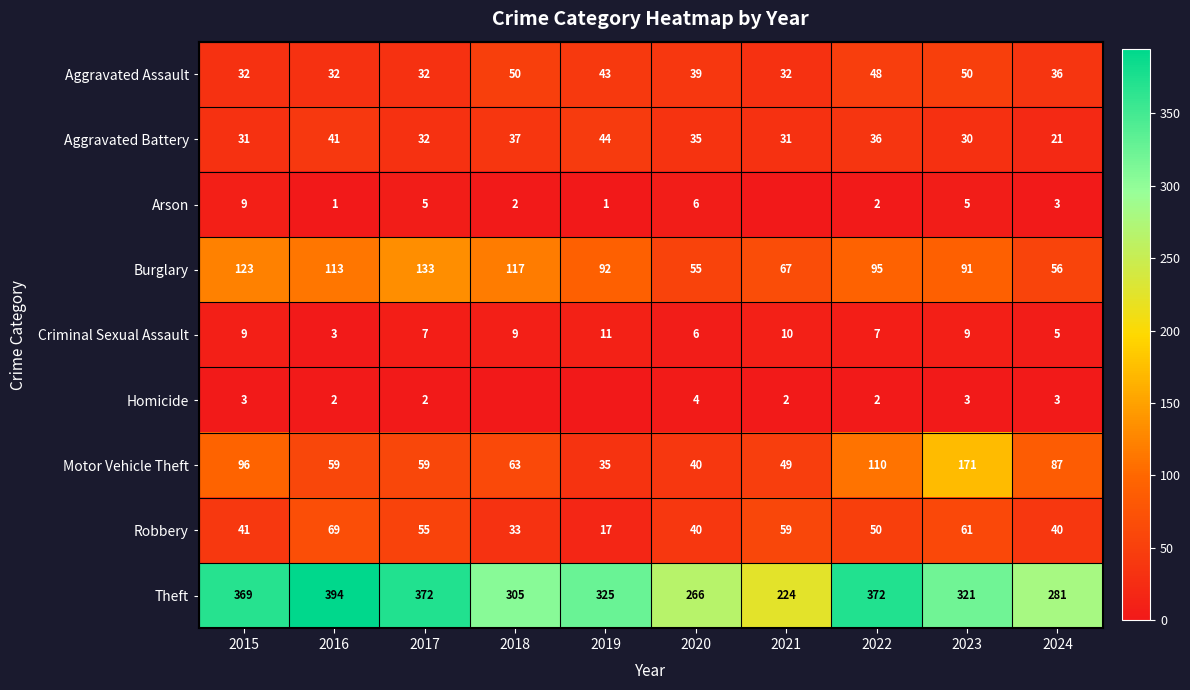

Count the number of data series in this chart.

9